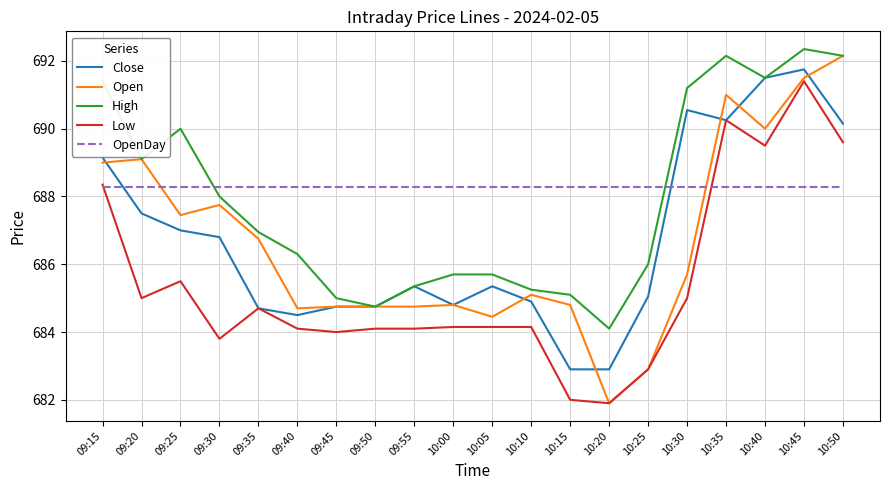

What are all the series names shown in the legend?

Close, Open, High, Low, OpenDay